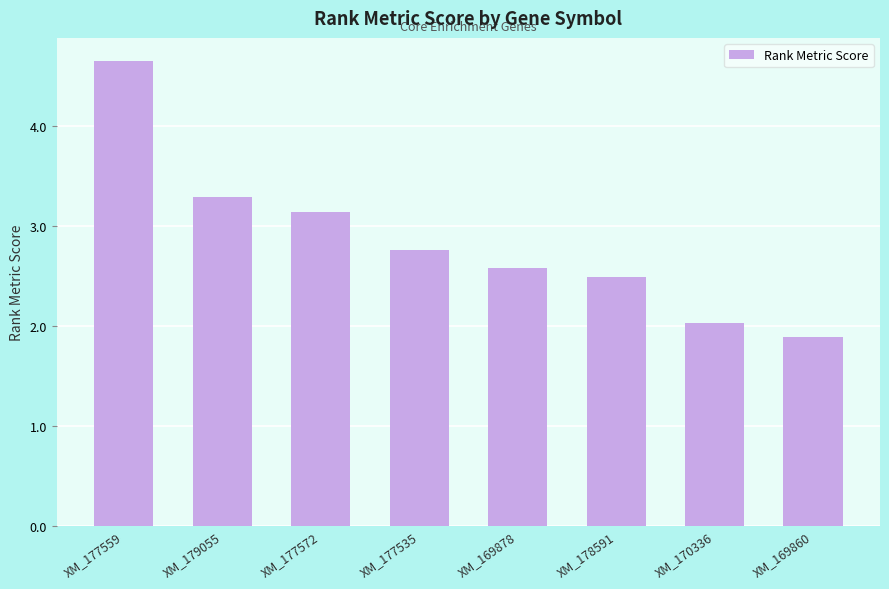

How many categories are shown in the chart?

8